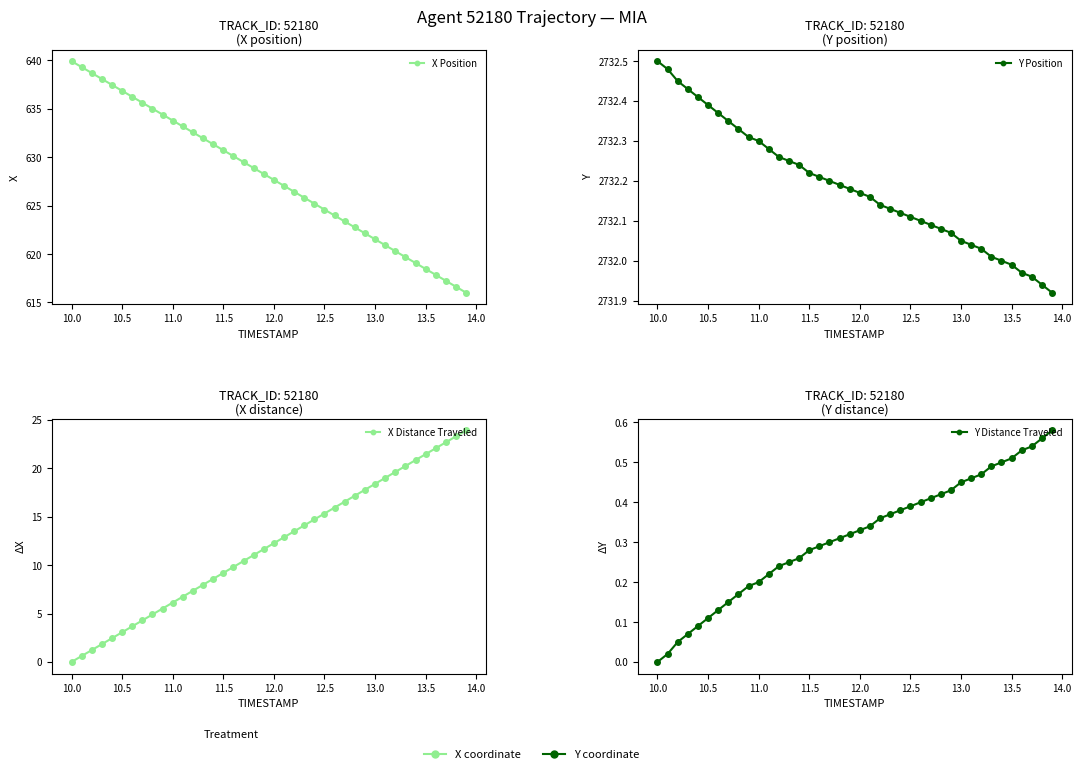

Is the value of X Position at 14.0 greater than the value of X Distance Traveled at 11.5?

Yes